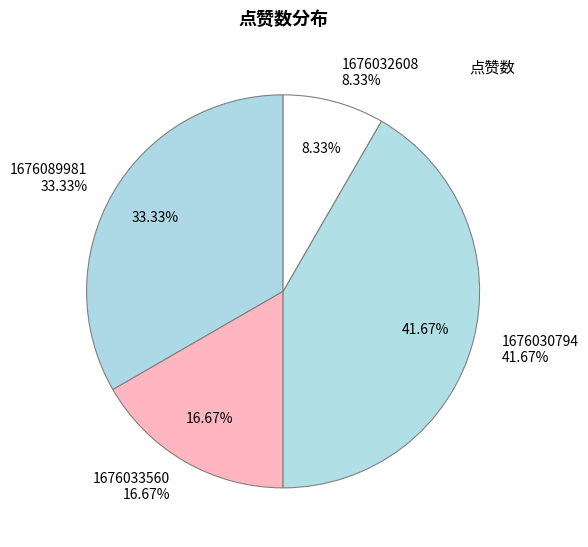

Does 1676033560 account for over 50% of the chart?

No